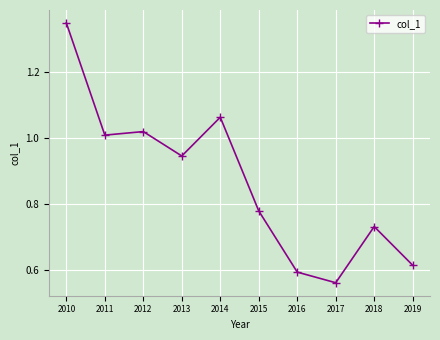

At which label is the value closest to 0?

2017